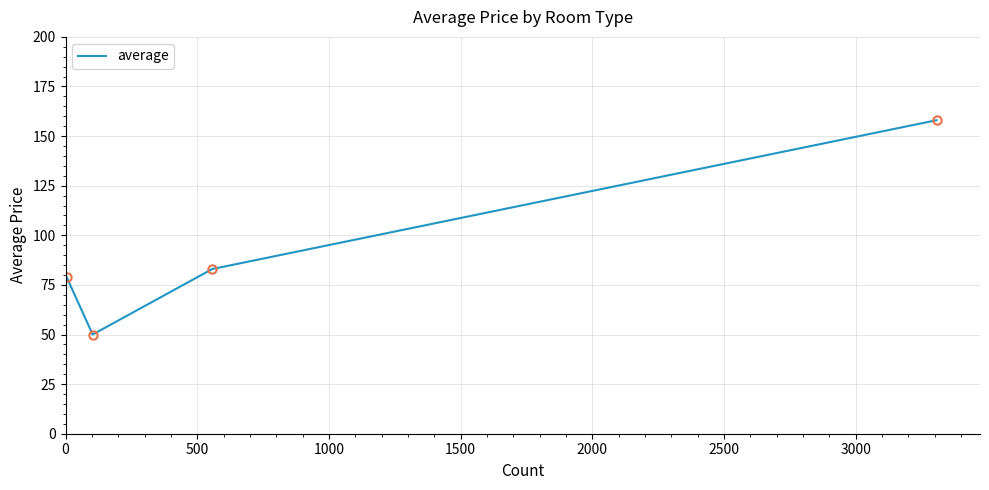

What is the minimum value shown in the chart?

50